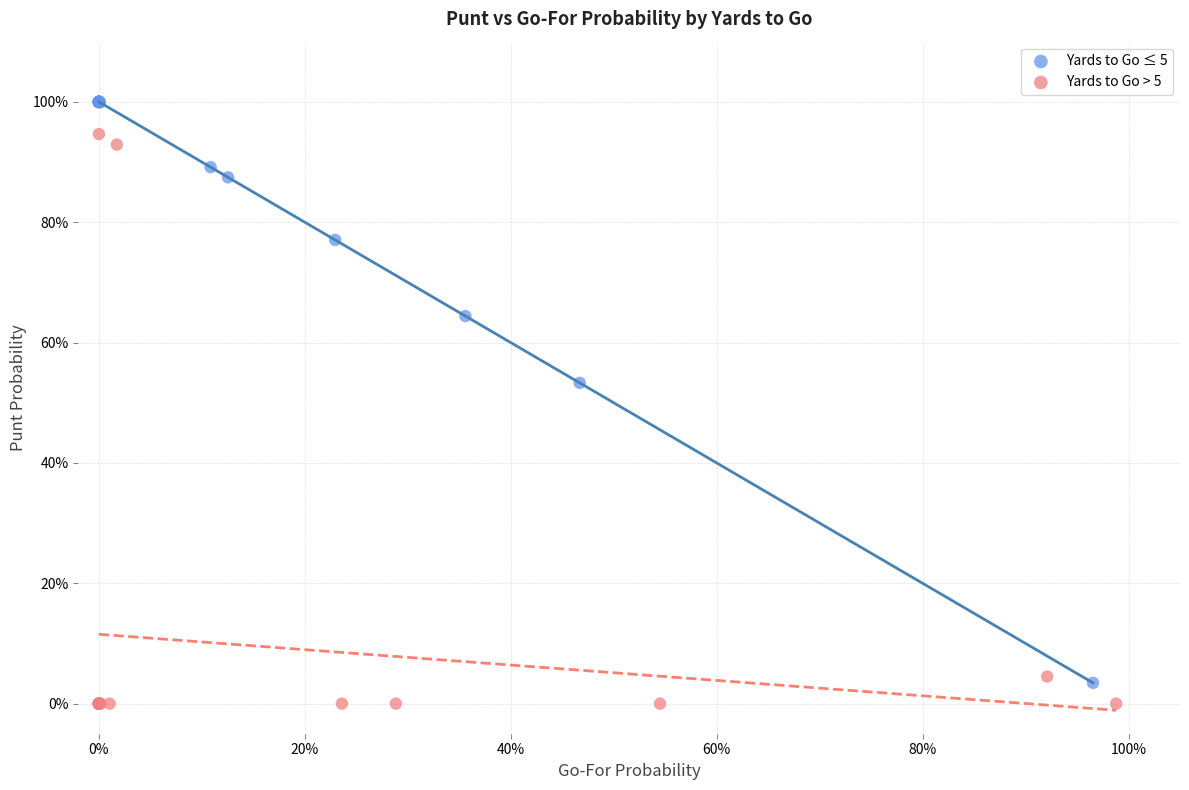

What are all the series names shown in the legend?

Yards to Go ≤ 5, Yards to Go > 5